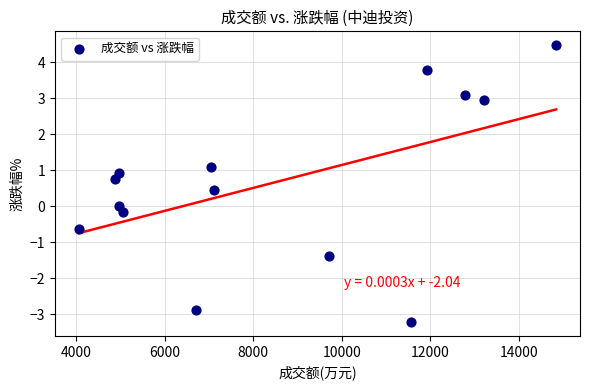

What is the range of X values (max minus min)?

10780.0